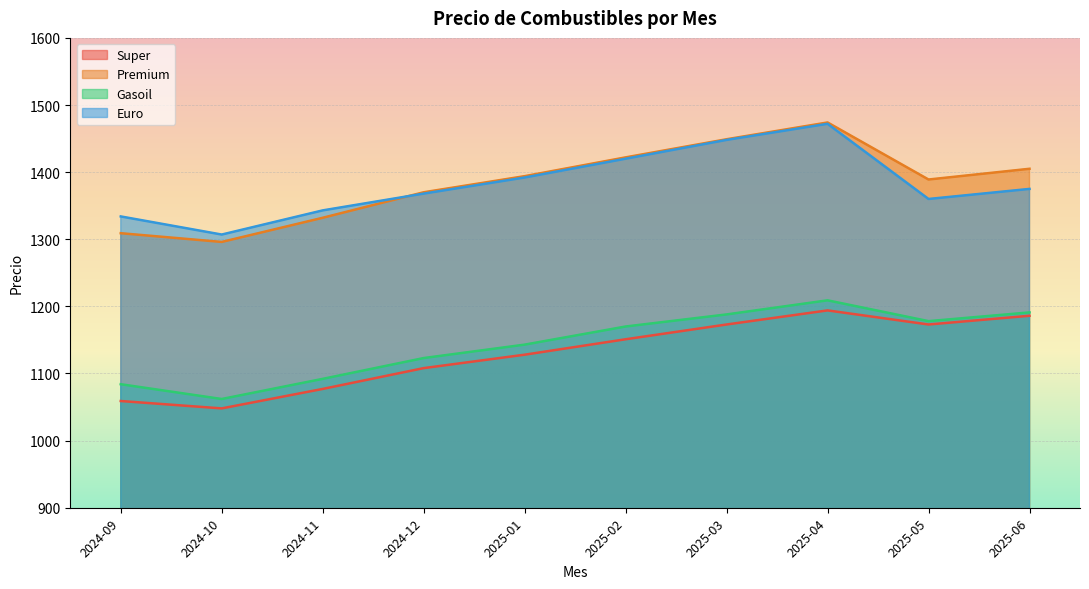

Between 2025-01 and 2025-06, which series saw the biggest shift?

Super